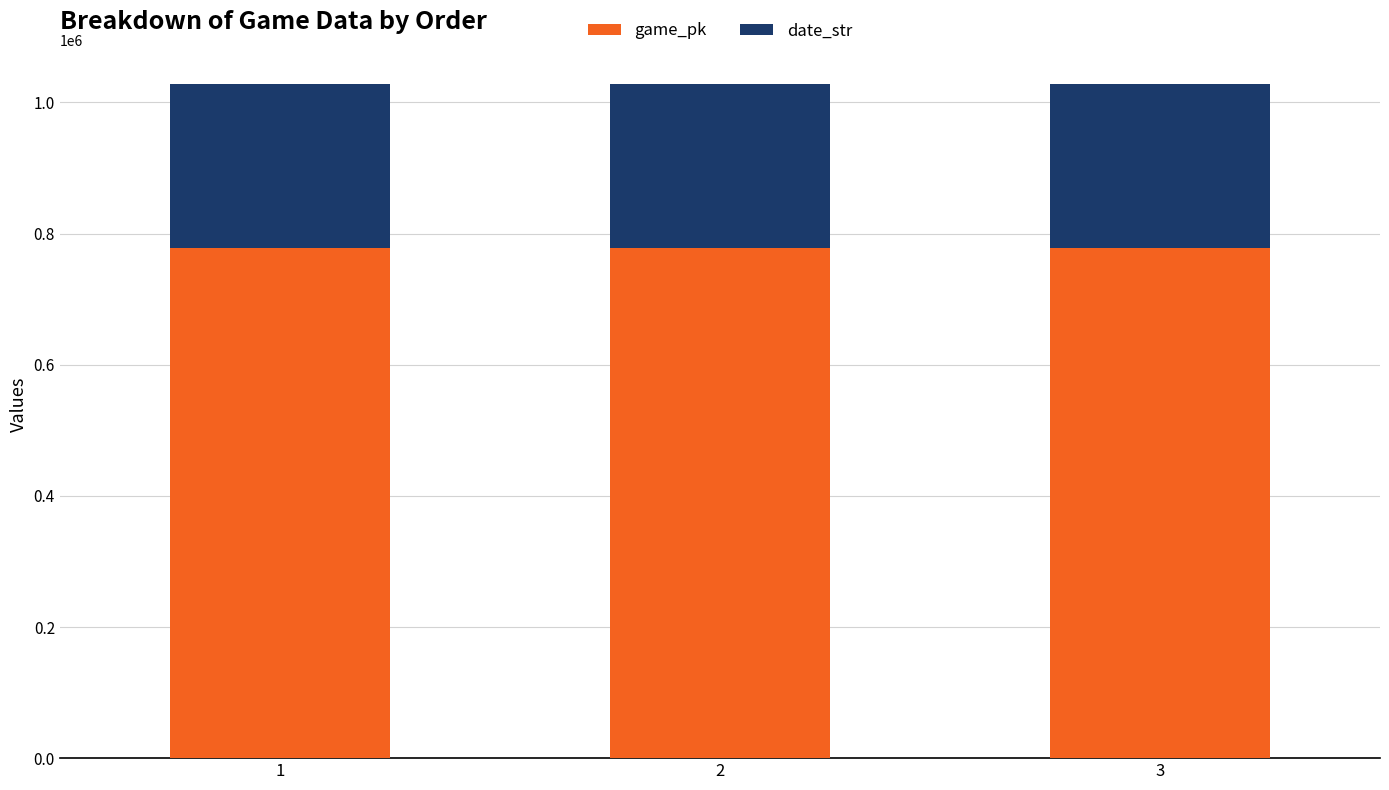

What is the highest value of the game_pk series?

778515